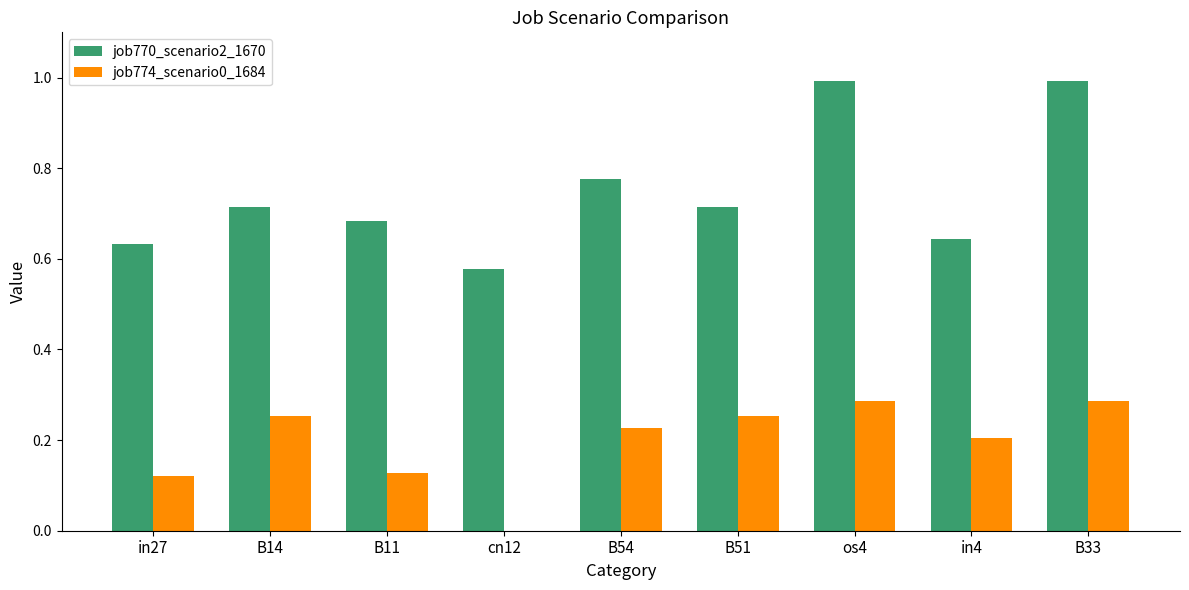

At which label is job770_scenario2_1670 closest to 0?

cn12